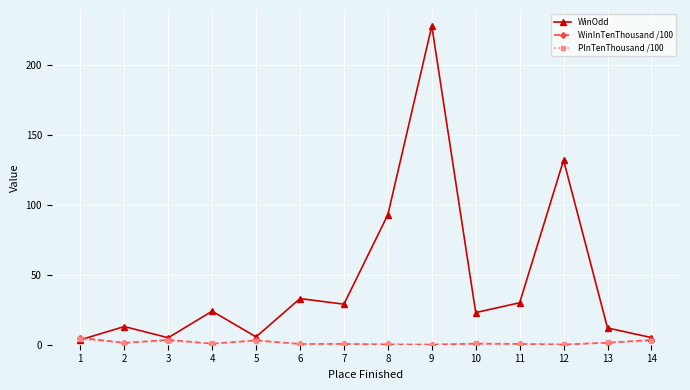

Does the chart display data point markers on the line(s)?

Yes